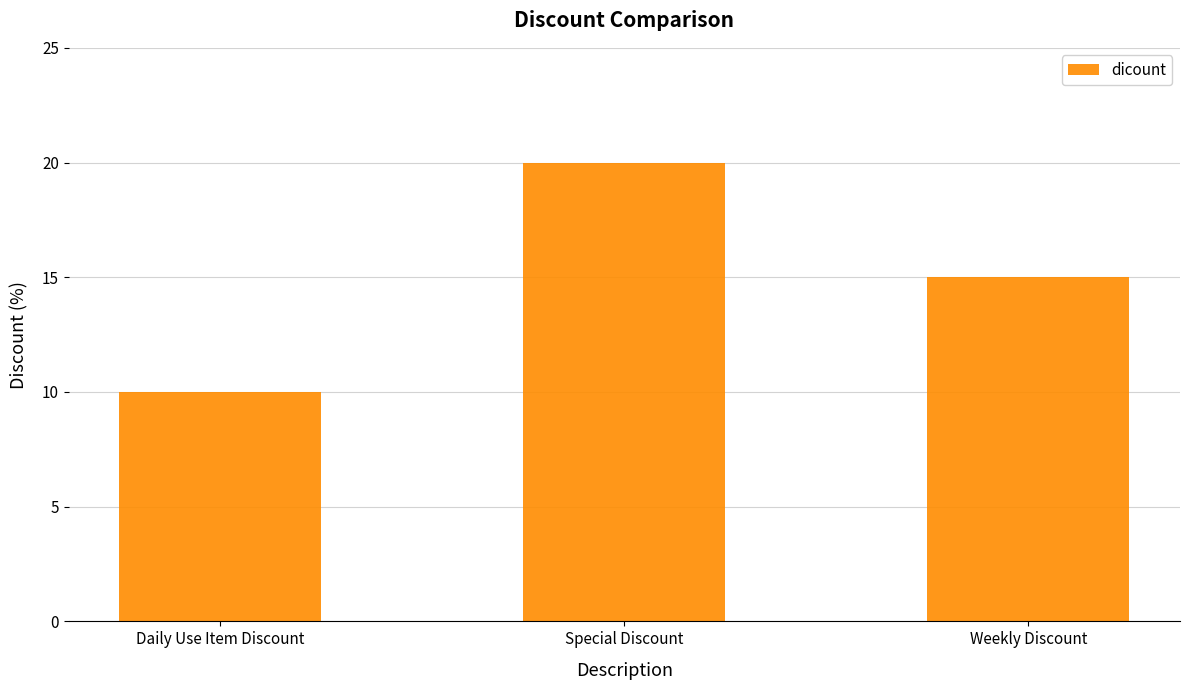

Does the chart contain stacked bars?

No